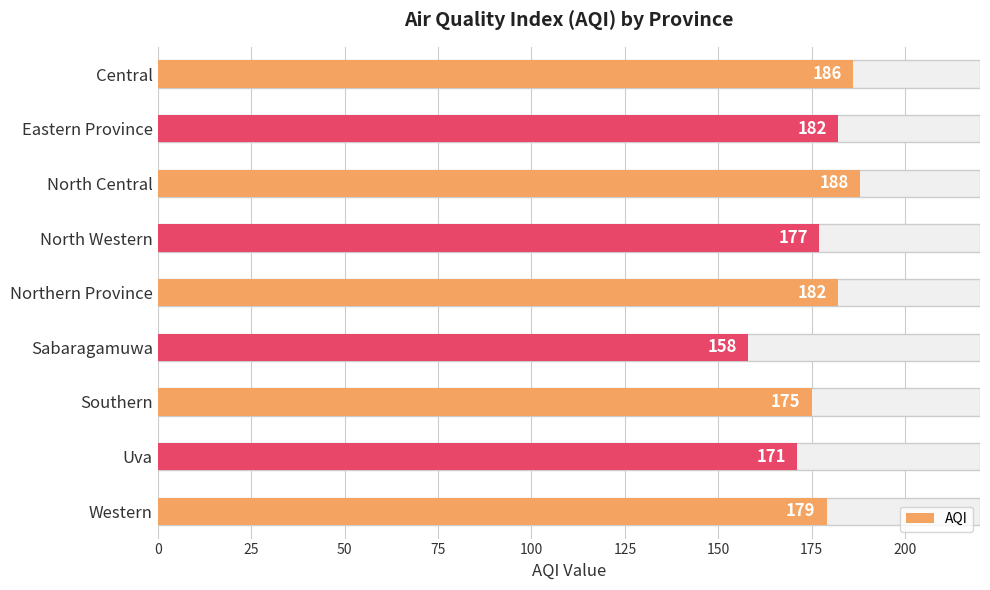

What value does the data have at Sabaragamuwa, to the nearest 10?

160